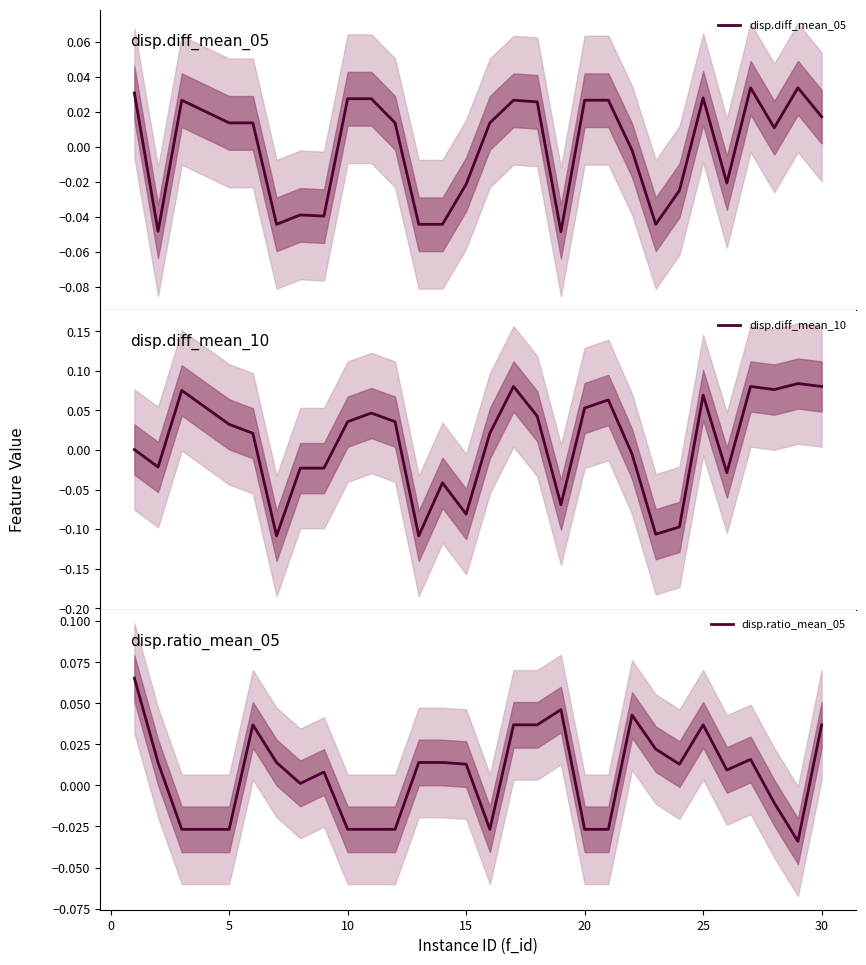

At how many categories does at least one series exceed 0?

29